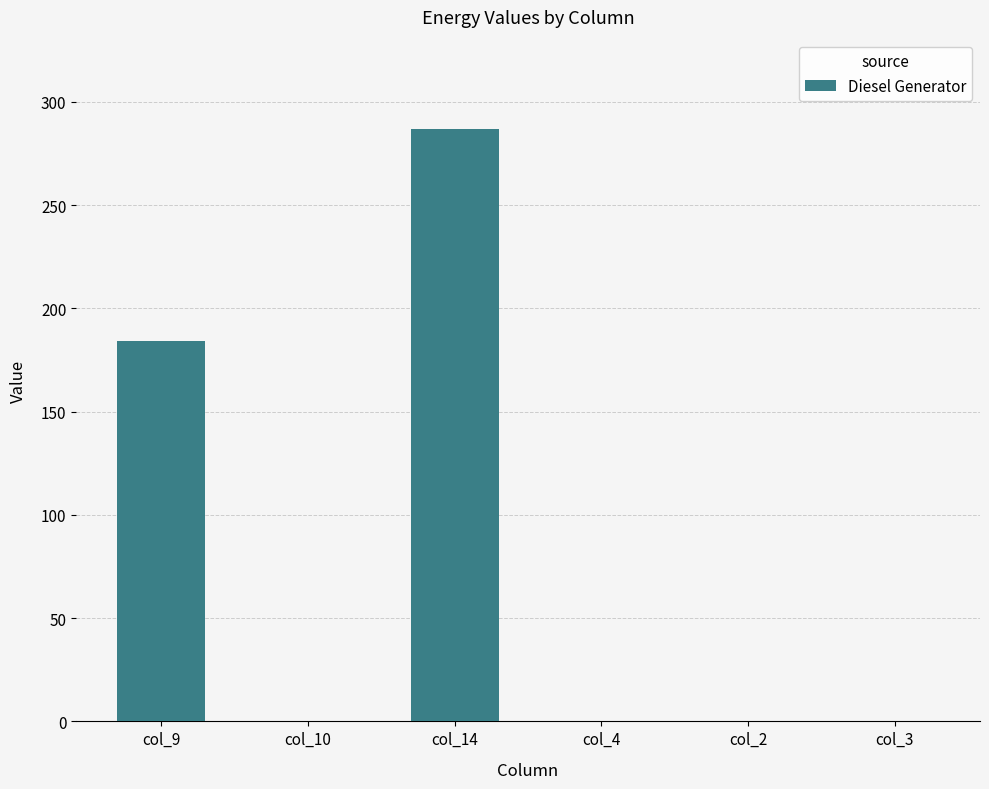

Reading right to left, transcribe all the data shown in this chart.

0	0	0	287	0	184